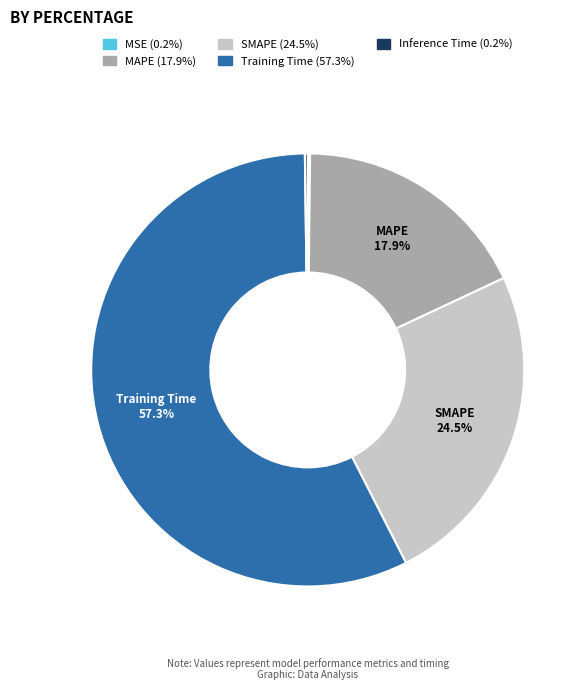

Is there a majority slice in this chart?

Yes